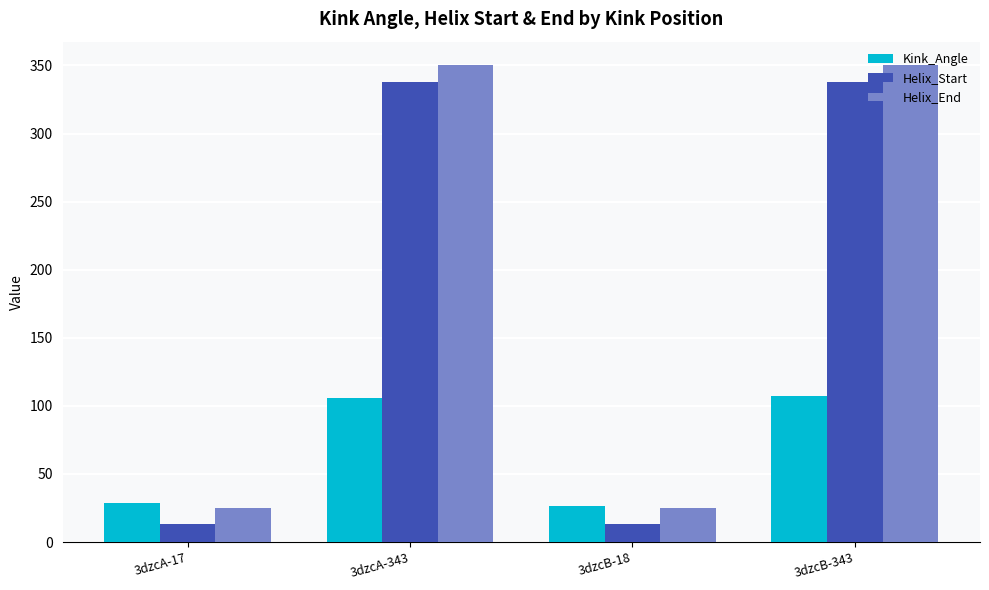

Where is Kink_Angle nearest to the value 66?

3dzcA-17